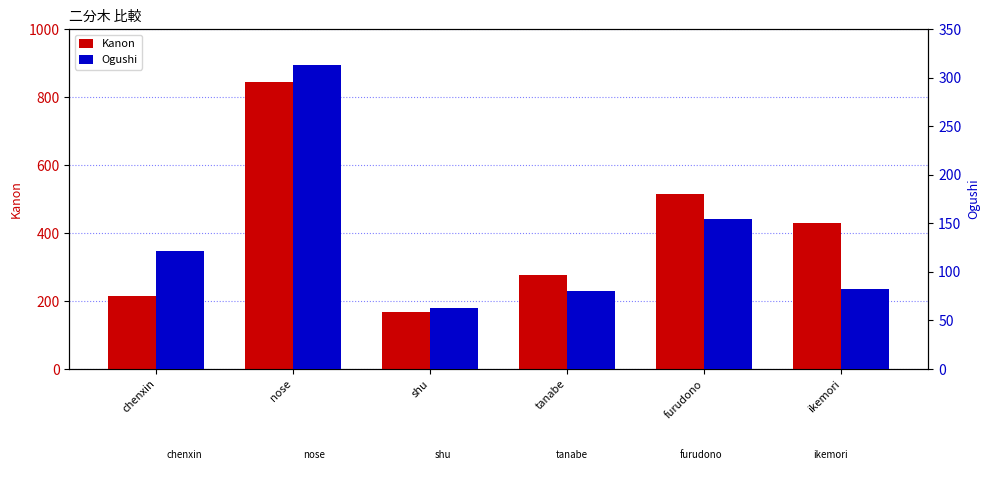

What is the label of the 2nd bar from the left?

nose